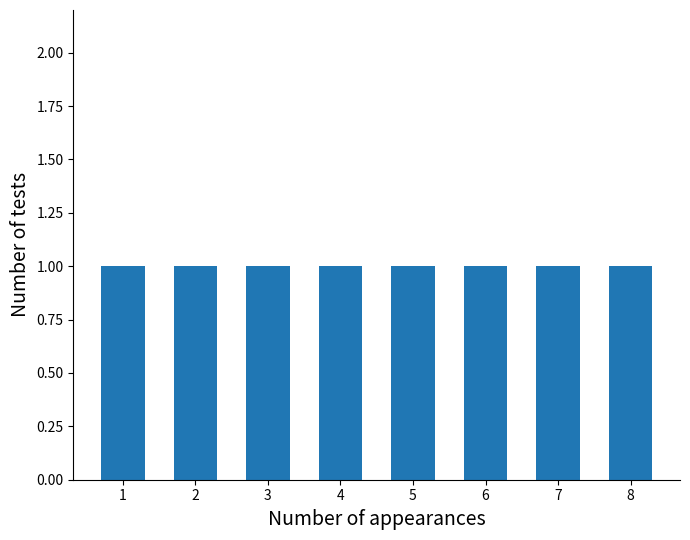

At which label is the value closest to 4?

4